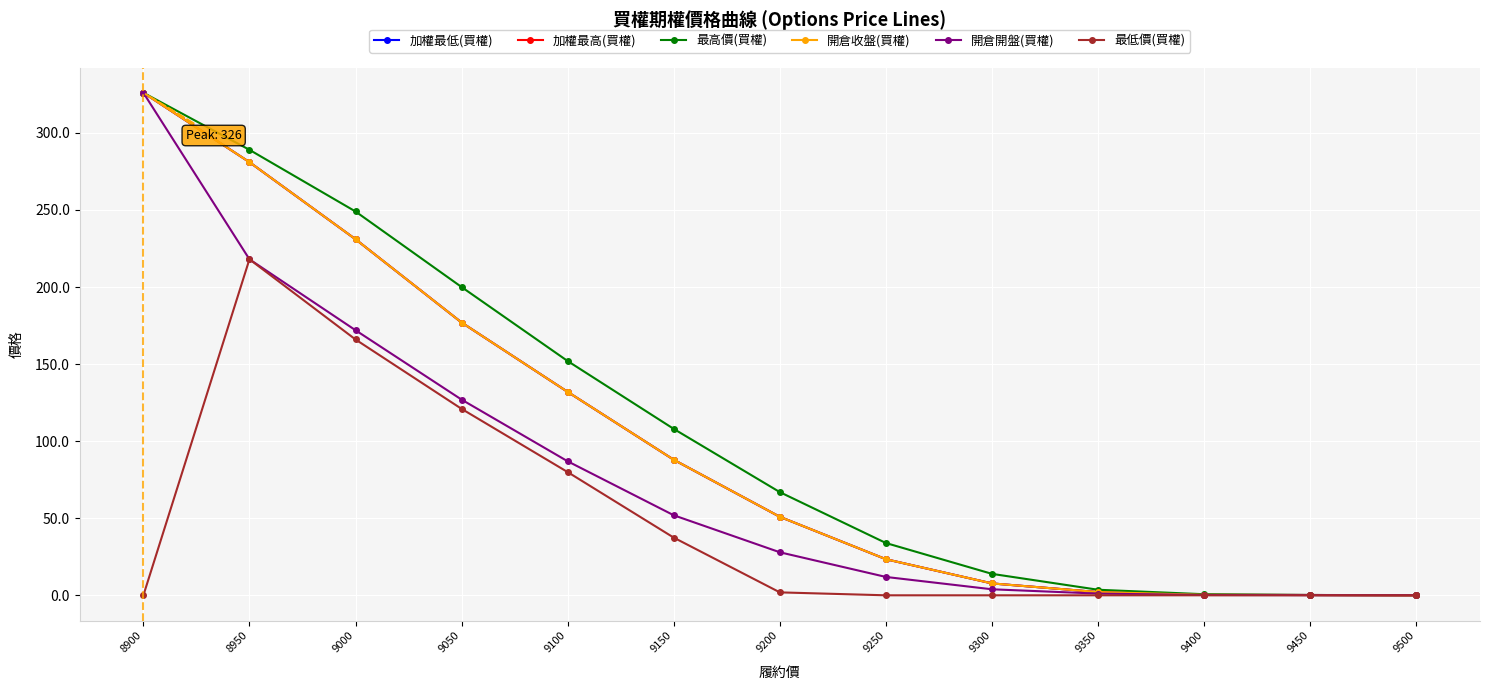

Does the chart have visible grid lines?

Yes